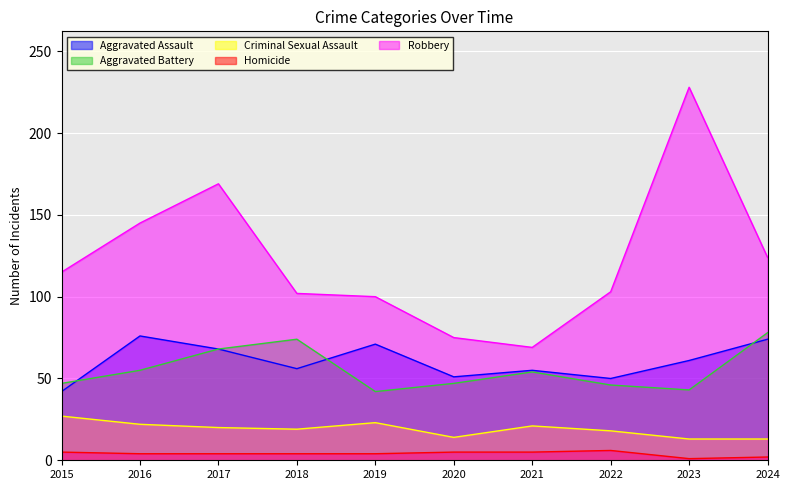

In Aggravated Battery, how many points are higher than both neighbors (excluding endpoints)?

2